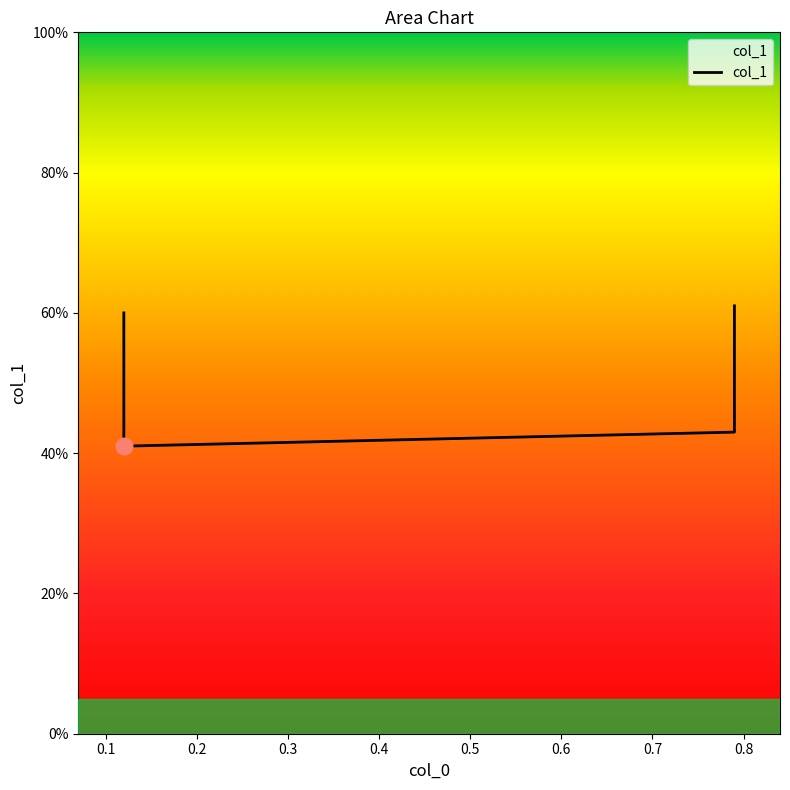

What is the value of the 4th point from the left?

0.6